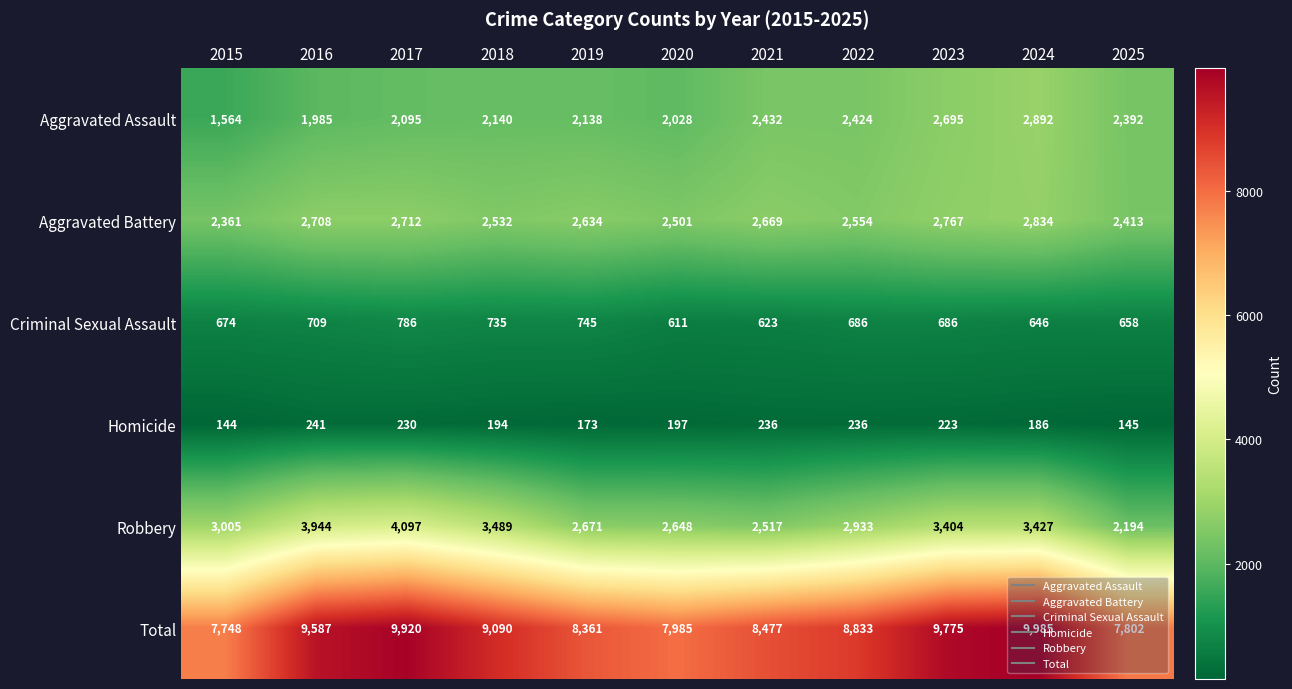

At 2024, list the series in order from largest to smallest.

Total, Robbery, Aggravated Assault, Aggravated Battery, Criminal Sexual Assault, Homicide